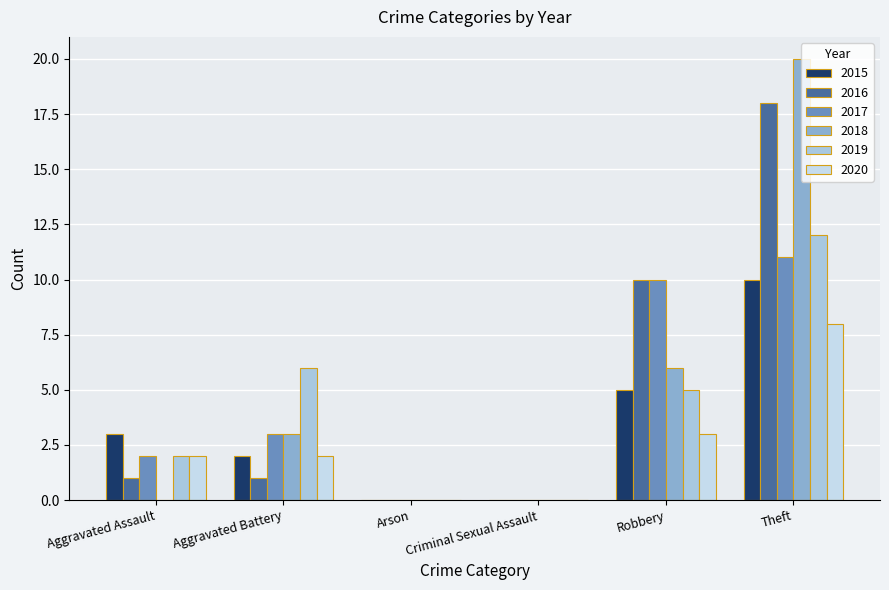

Reading right to left, list all the values displayed in this chart.

2015: 10	5	0	0	2	3
2016: 18	10	0	0	1	1
2017: 11	10	0	0	3	2
2018: 20	6	0	0	3	0
2019: 12	5	0	0	6	2
2020: 8	3	0	0	2	2